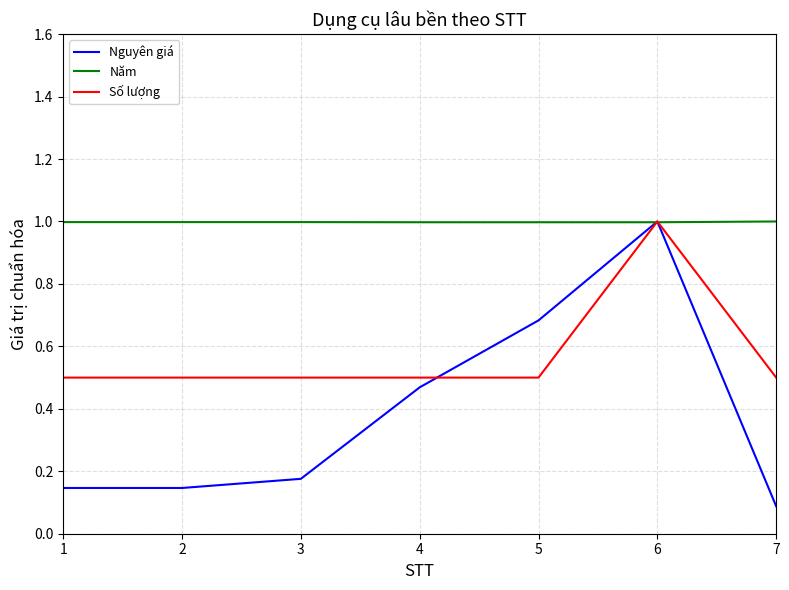

List the series in order of their overall mean, highest first.

Năm, Số lượng, Nguyên giá